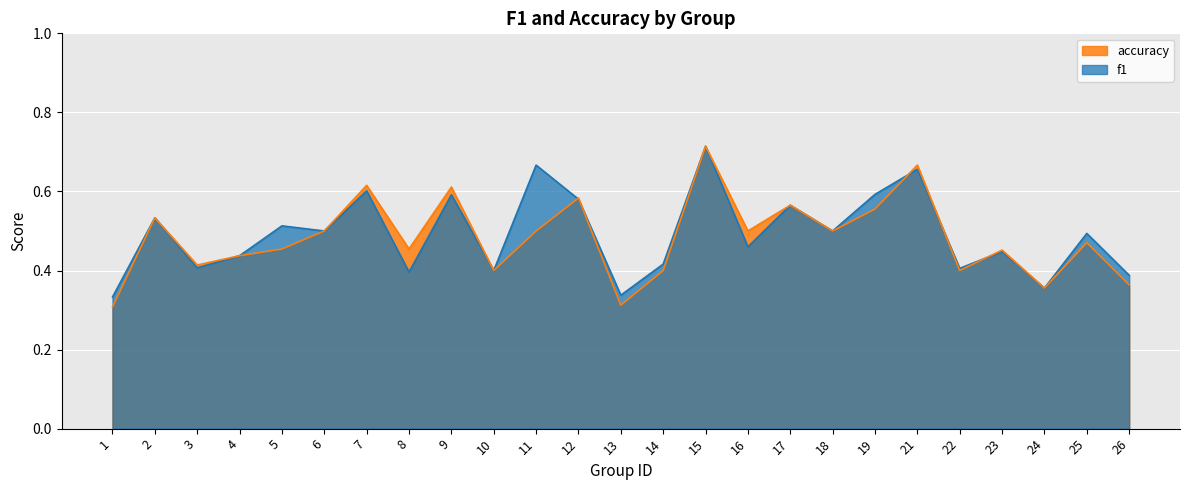

Count the f1 values in the range 0 to 1.

25